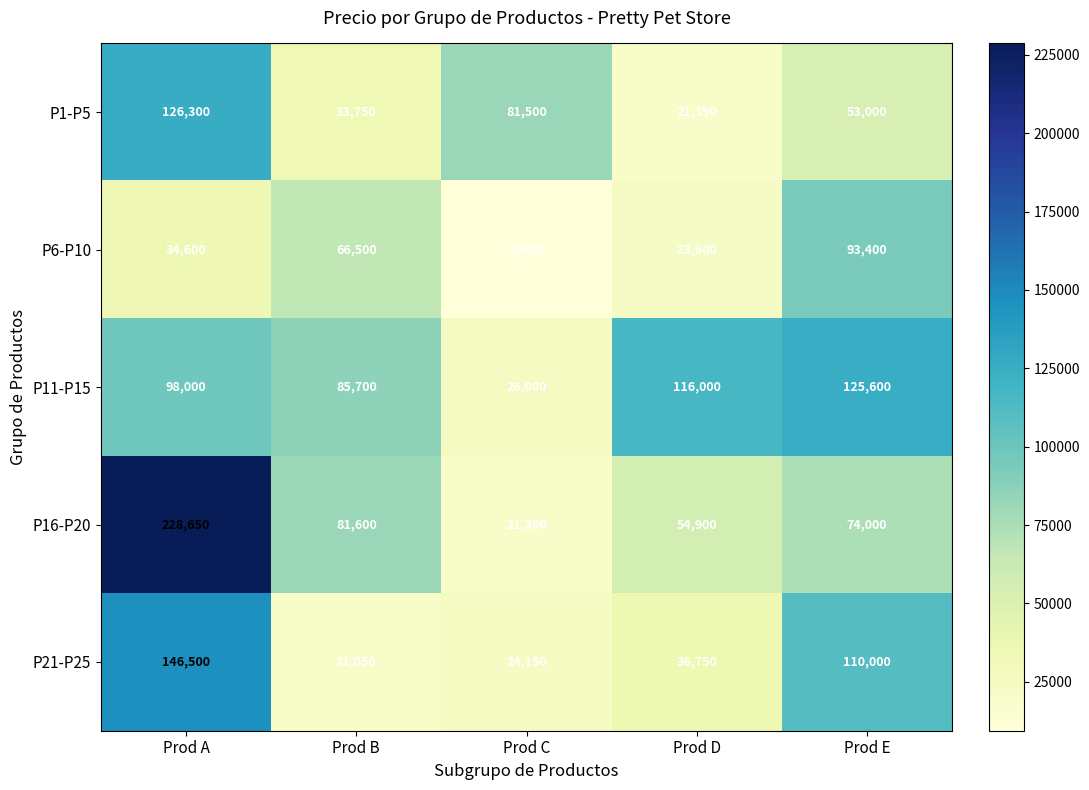

At which category is the sum across all series the highest?

Prod A